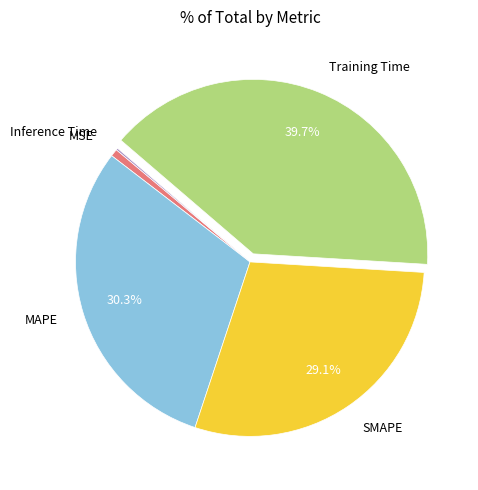

To the nearest percent, what percentage of the pie is SMAPE?

29%